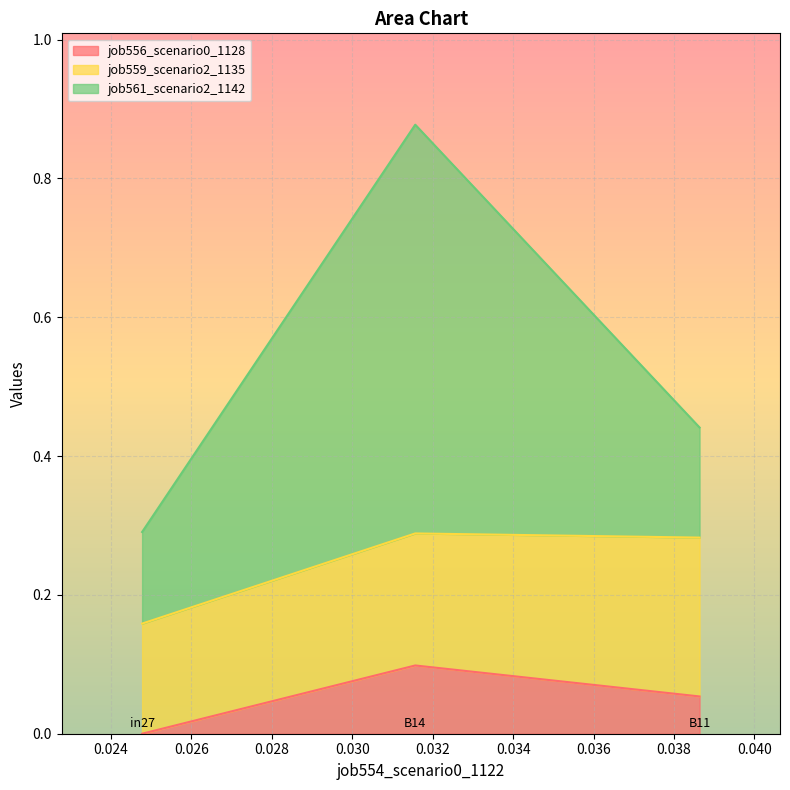

What are all the series names shown in the legend?

job556_scenario0_1128, job559_scenario2_1135, job561_scenario2_1142